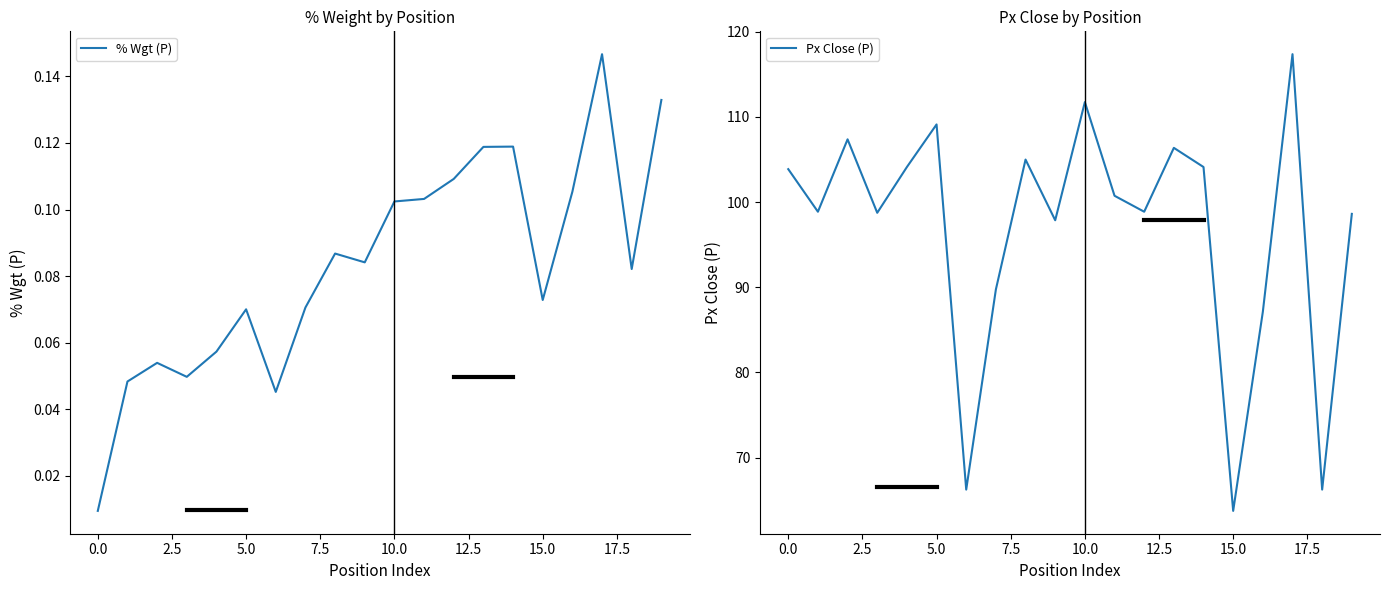

In % Wgt (P), how many points are lower than both neighbors (excluding endpoints)?

5